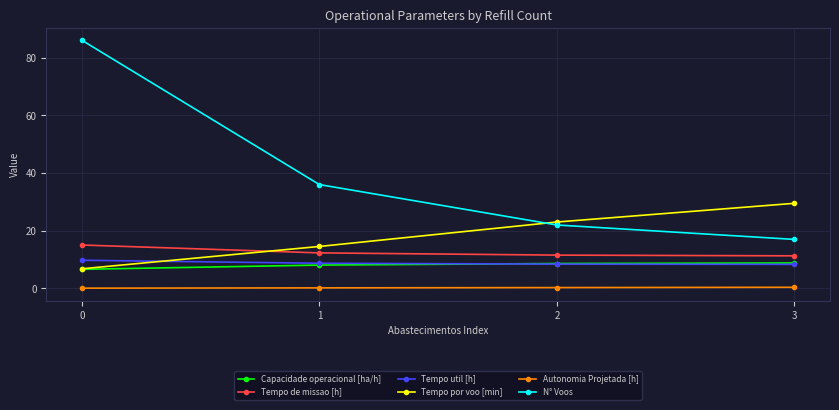

What is the average value of the Tempo por voo [min] series?

18.5